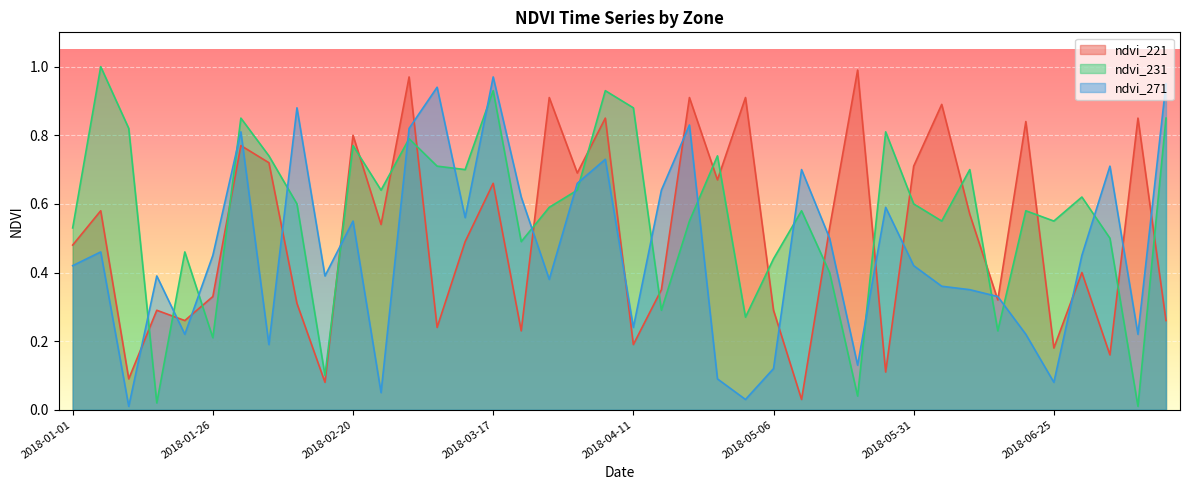

What position from the left is 2018-07-10?

39